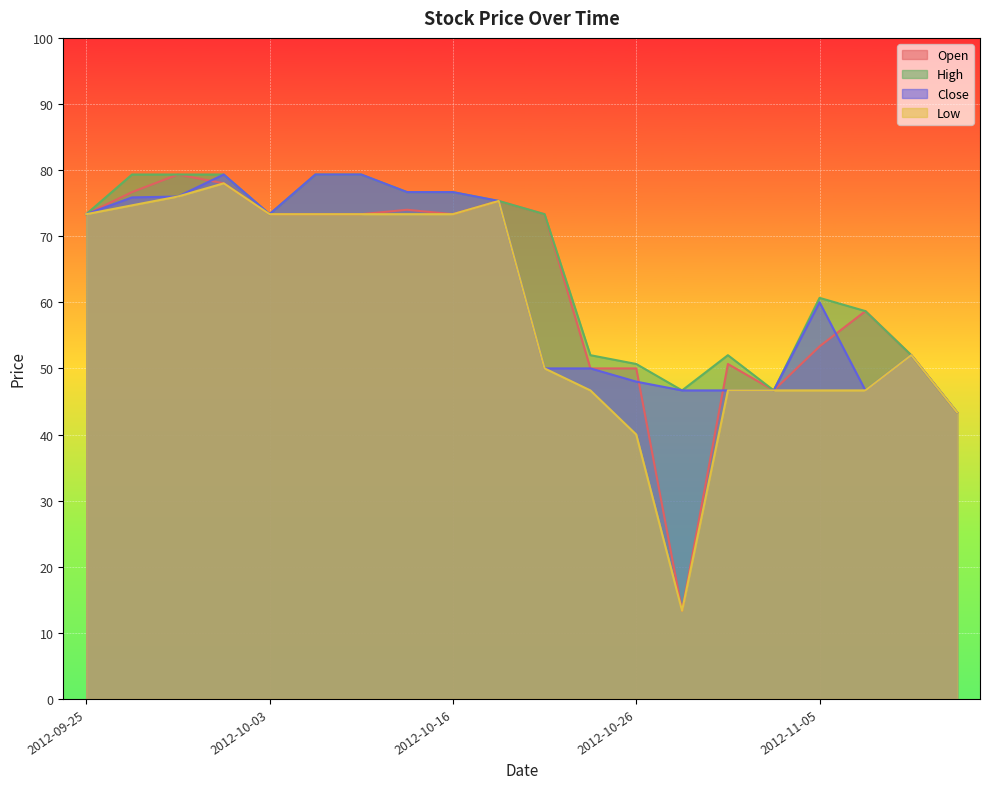

True or false: Low has more than 0 points higher than both neighbors.

True